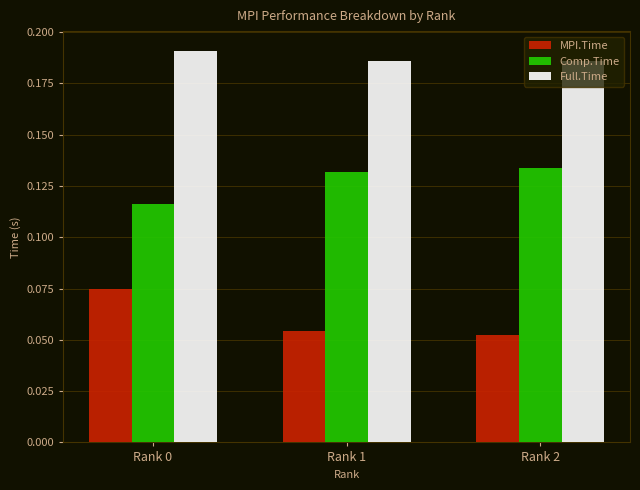

The Comp.Time series shows 0.0 at Rank 2. True or false?

False